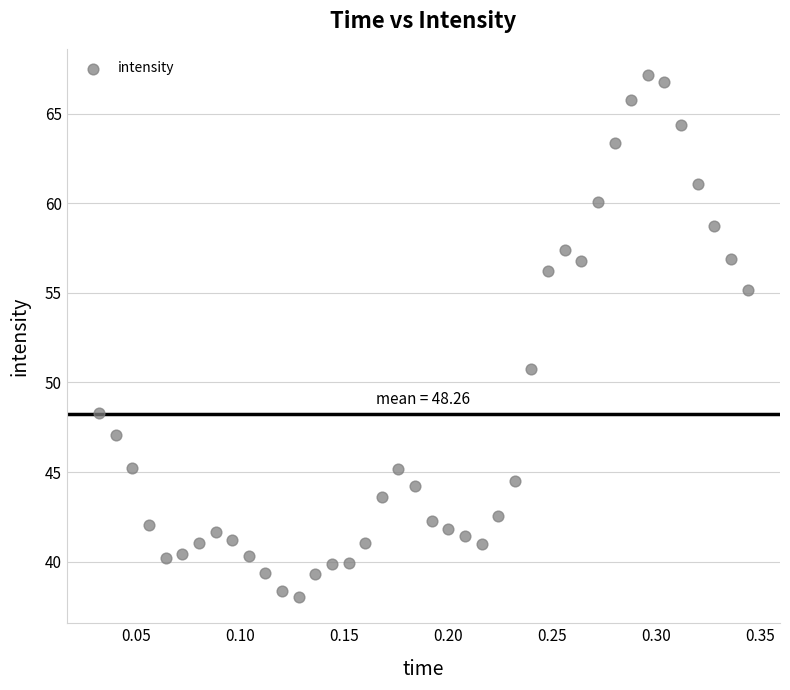

What is the range of Y values (max minus min)?

29.2